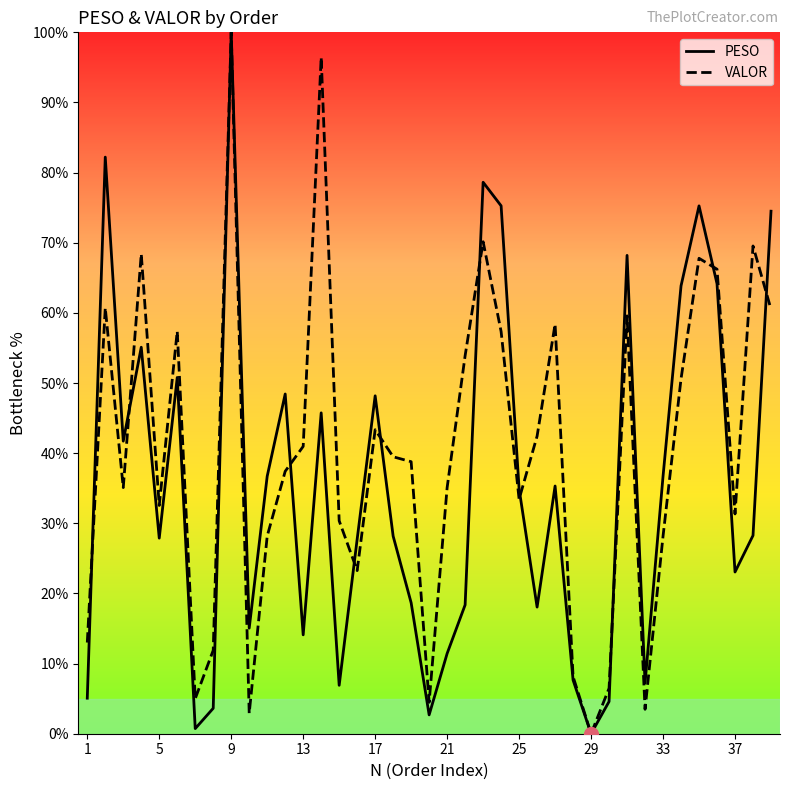

Which label corresponds to the largest value in the chart?

9